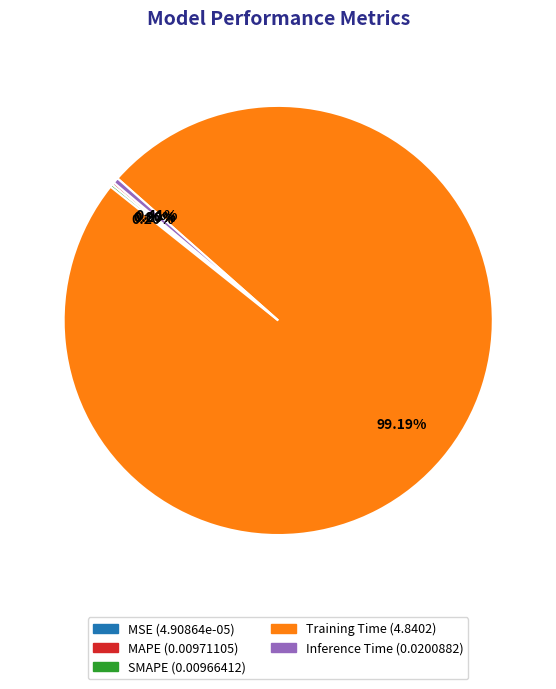

Which category has the biggest portion of the pie?

Training Time